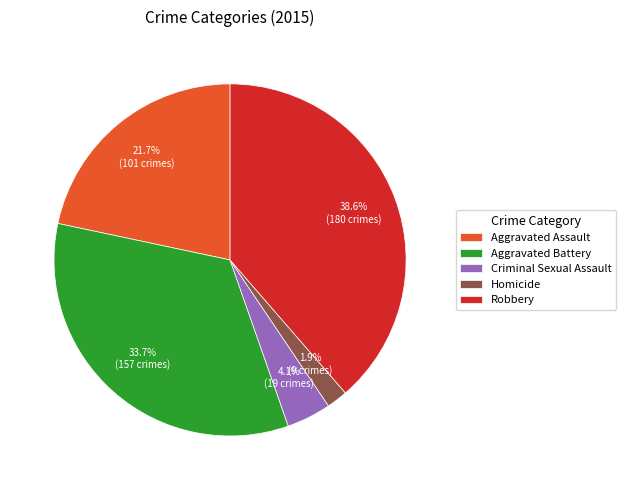

Rank the categories by value from highest to lowest.

Robbery, Aggravated Battery, Aggravated Assault, Criminal Sexual Assault, Homicide